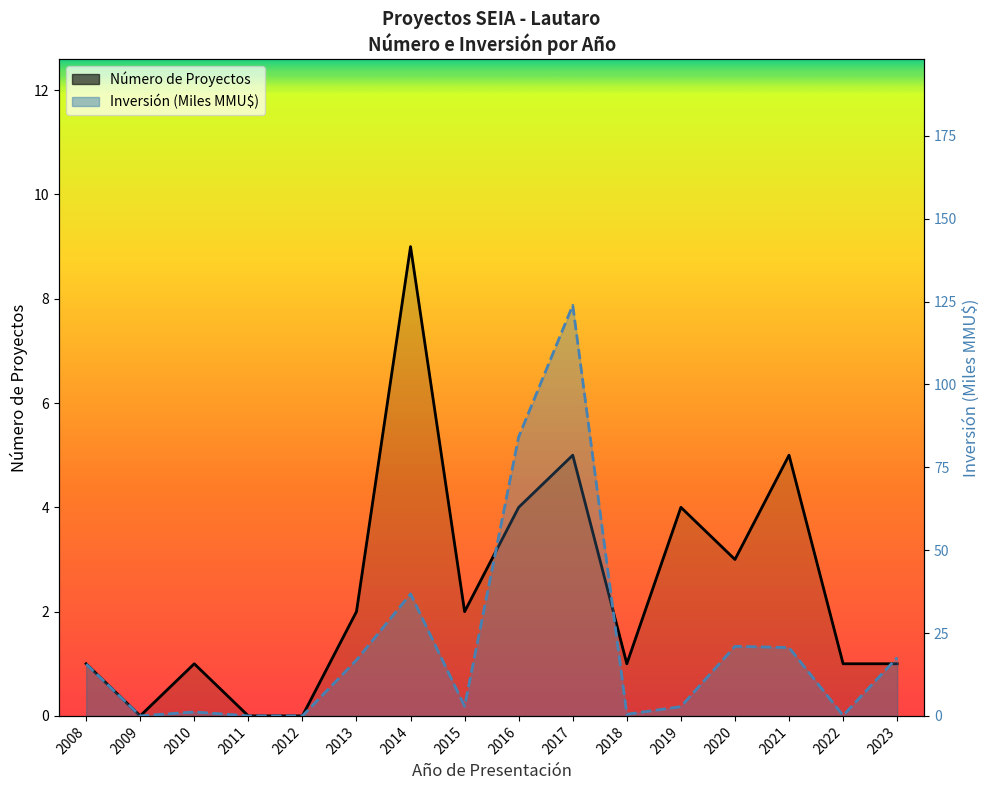

True or false: Número de Proyectos has a value of 5.8 at 2019.

False